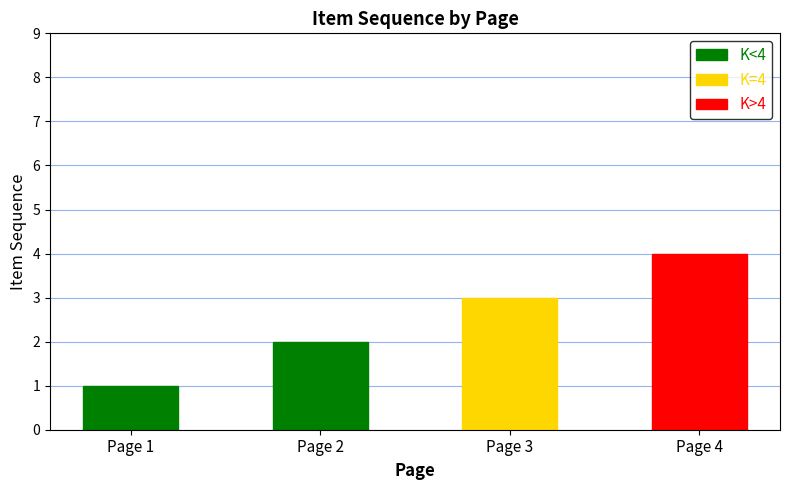

At which category does the chart reach its peak across all series?

Page 4